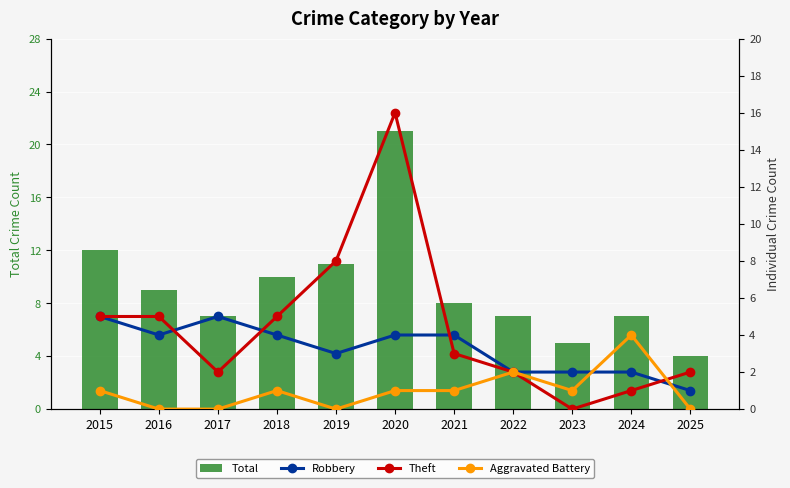

How many groups of bars are there?

11